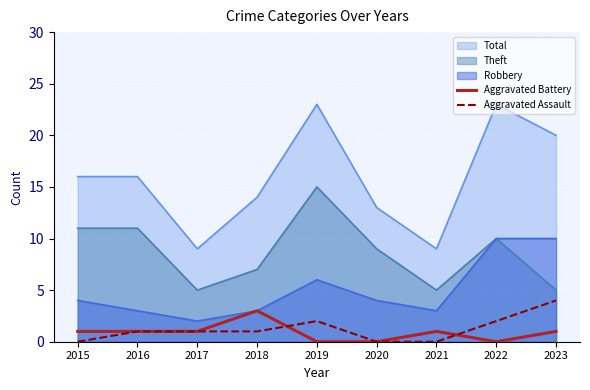

Is it true that Aggravated Battery equals 1 at 2017?

True